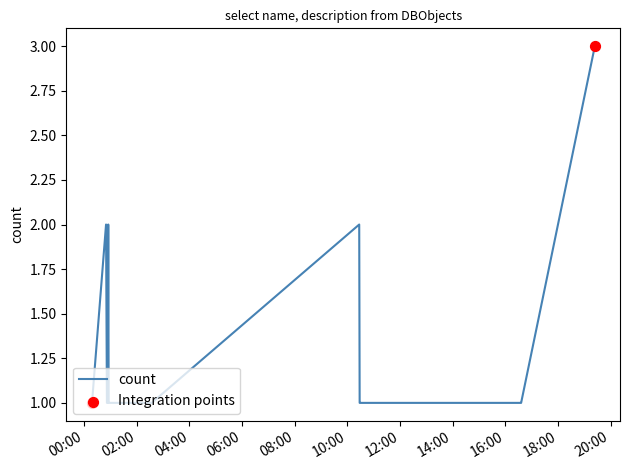

What is the maximum value shown in the chart?

3